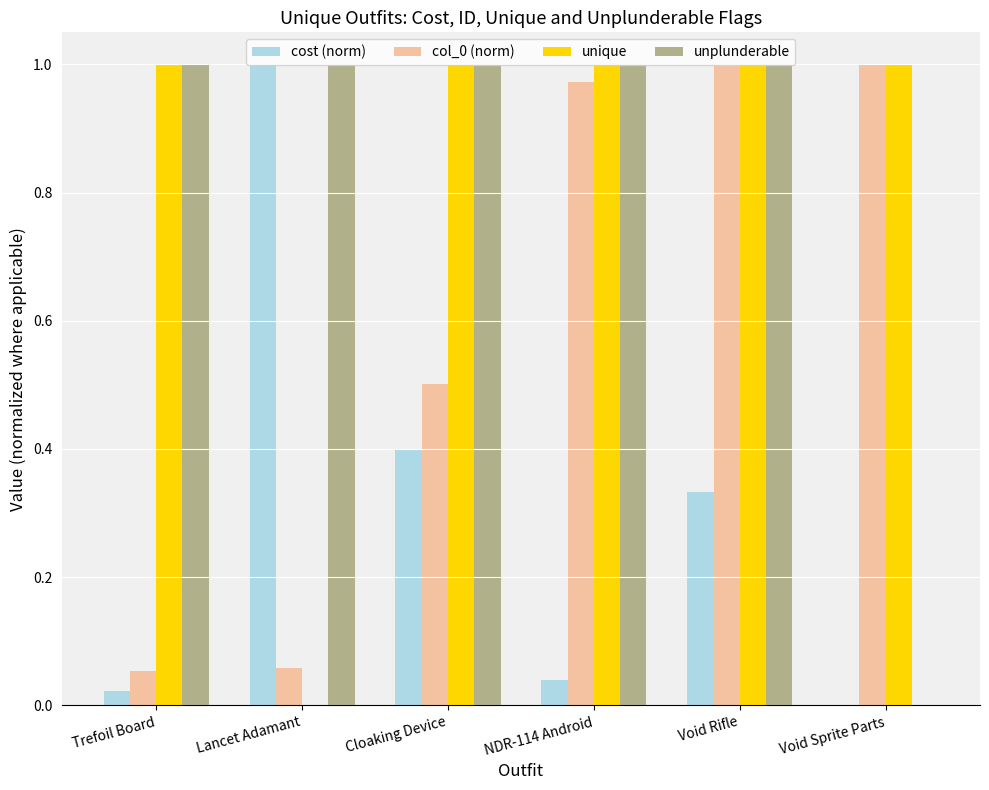

Are the bars horizontal?

No